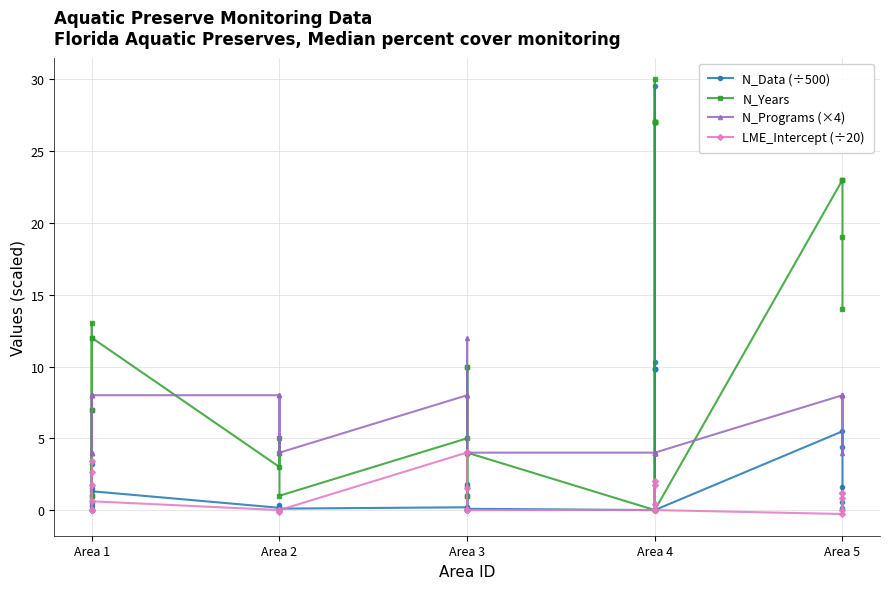

Does the chart display data point markers on the line(s)?

Yes